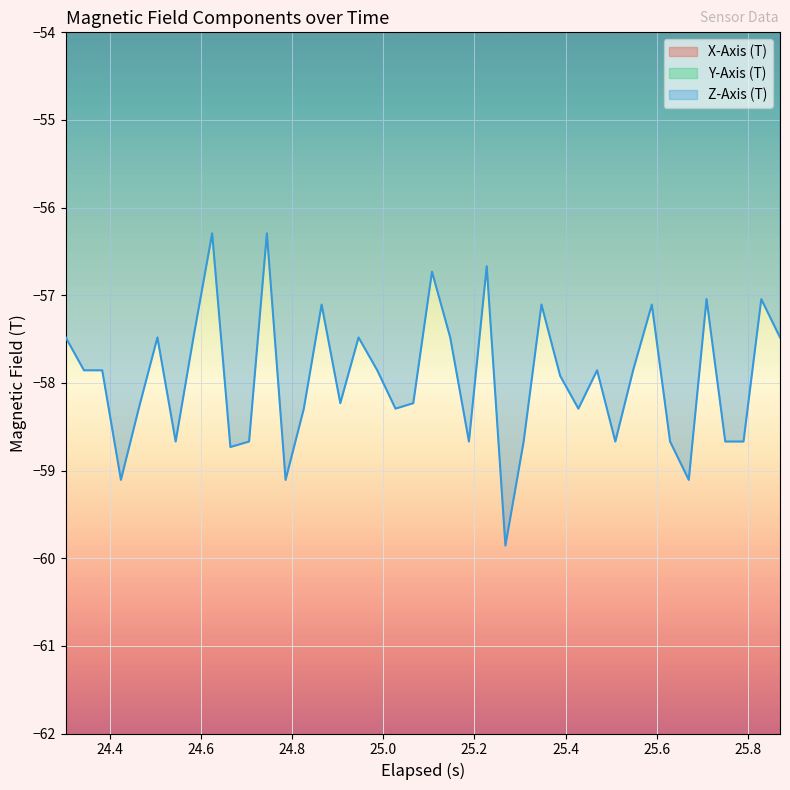

Which series has the largest total across all categories?

Y-Axis (T)